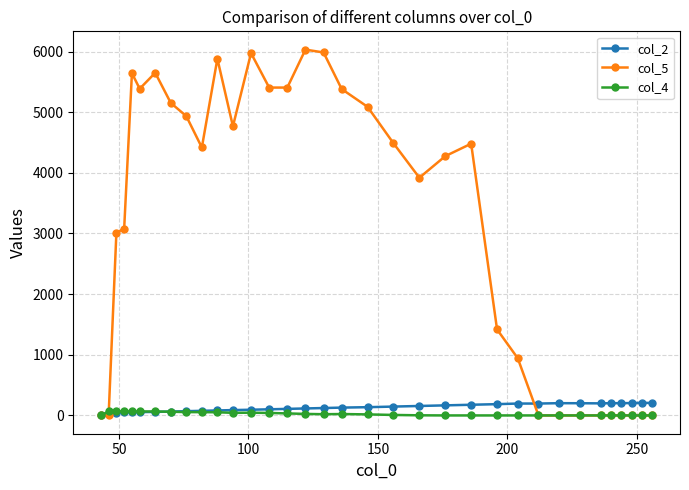

Which series has the widest spread of values?

col_5